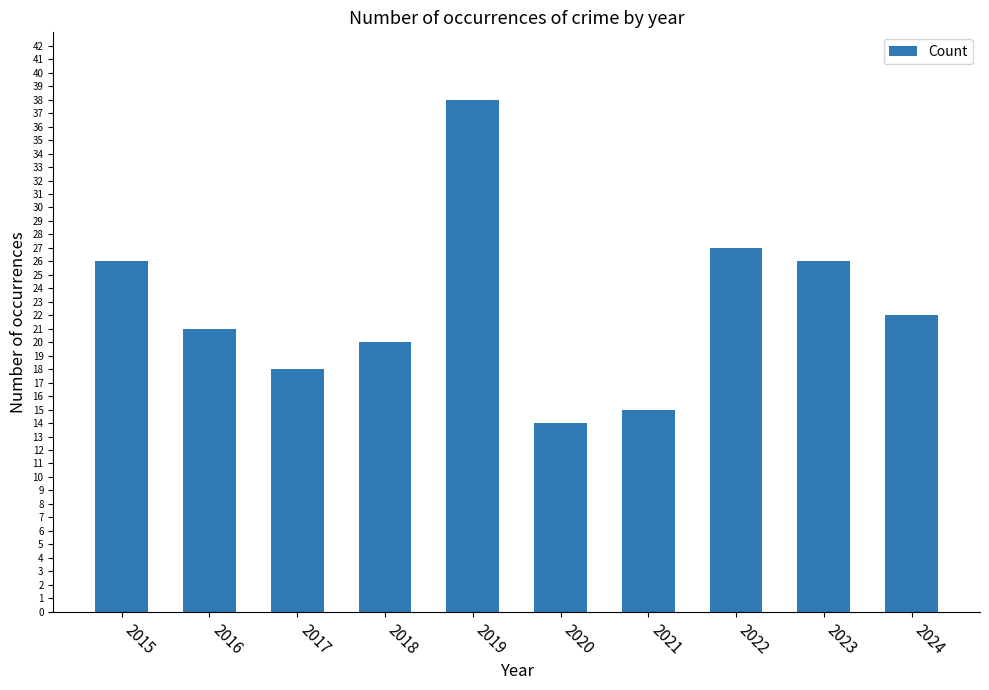

Are the bars horizontal?

No